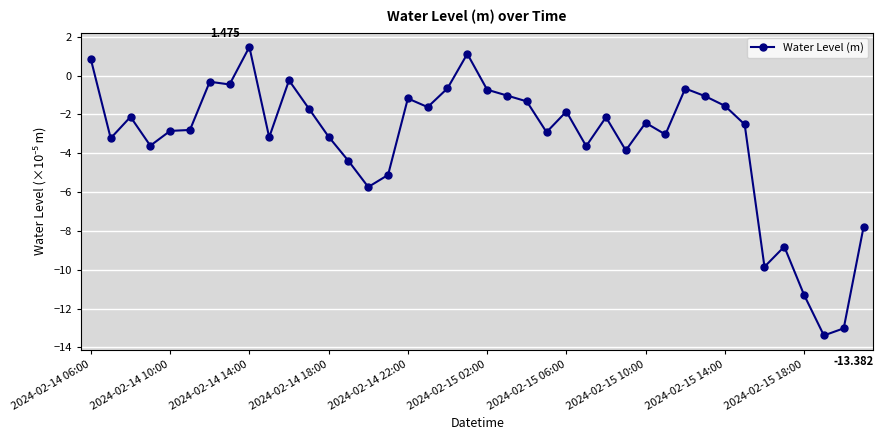

What is the difference between the second highest and second lowest values?

14.1